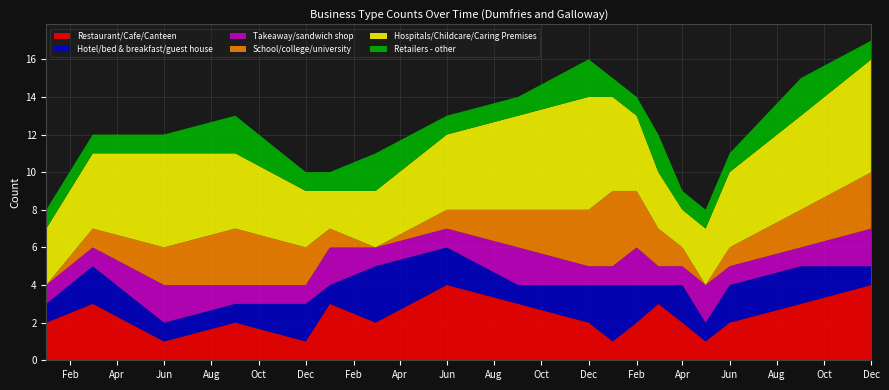

Reading left to right, list all the values displayed in this chart.

Restaurant/Cafe/Canteen: 2012-01=2	2012-03=3	2012-06=1	2012-09=2	2012-12=1	2013-01=3	2013-03=2	2013-06=4	2013-09=3	2013-12=2	2014-01=1	2014-02=2	2014-03=3	2014-04=2	2014-05=1	2014-06=2	2014-09=3	2014-12=4
Hotel/bed & breakfast/guest house: 2012-01=1	2012-03=2	2012-06=1	2012-09=1	2012-12=2	2013-01=1	2013-03=3	2013-06=2	2013-09=1	2013-12=2	2014-01=3	2014-02=2	2014-03=1	2014-04=2	2014-05=1	2014-06=2	2014-09=2	2014-12=1
Takeaway/sandwich shop: 2012-01=1	2012-03=1	2012-06=2	2012-09=1	2012-12=1	2013-01=2	2013-03=1	2013-06=1	2013-09=2	2013-12=1	2014-01=1	2014-02=2	2014-03=1	2014-04=1	2014-05=2	2014-06=1	2014-09=1	2014-12=2
School/college/university: 2012-01=0	2012-03=1	2012-06=2	2012-09=3	2012-12=2	2013-01=1	2013-03=0	2013-06=1	2013-09=2	2013-12=3	2014-01=4	2014-02=3	2014-03=2	2014-04=1	2014-05=0	2014-06=1	2014-09=2	2014-12=3
Hospitals/Childcare/Caring Premises: 2012-01=3	2012-03=4	2012-06=5	2012-09=4	2012-12=3	2013-01=2	2013-03=3	2013-06=4	2013-09=5	2013-12=6	2014-01=5	2014-02=4	2014-03=3	2014-04=2	2014-05=3	2014-06=4	2014-09=5	2014-12=6
Retailers - other: 2012-01=1	2012-03=1	2012-06=1	2012-09=2	2012-12=1	2013-01=1	2013-03=2	2013-06=1	2013-09=1	2013-12=2	2014-01=1	2014-02=1	2014-03=2	2014-04=1	2014-05=1	2014-06=1	2014-09=2	2014-12=1